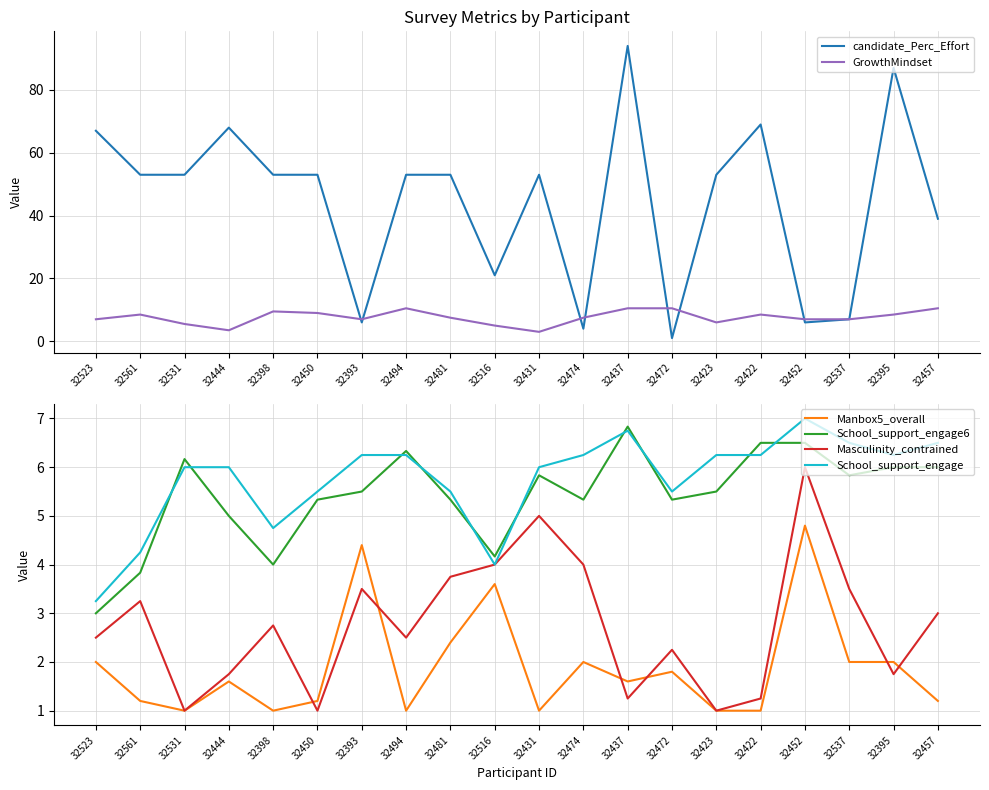

Which category has the lowest value in the Masculinity_contrained series?

32531